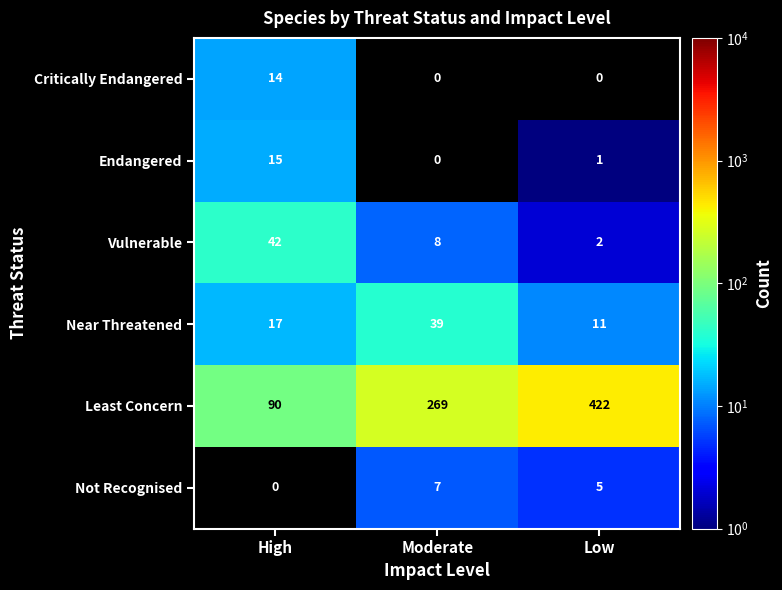

What is the difference between the Near Threatened values at High and Moderate?

22